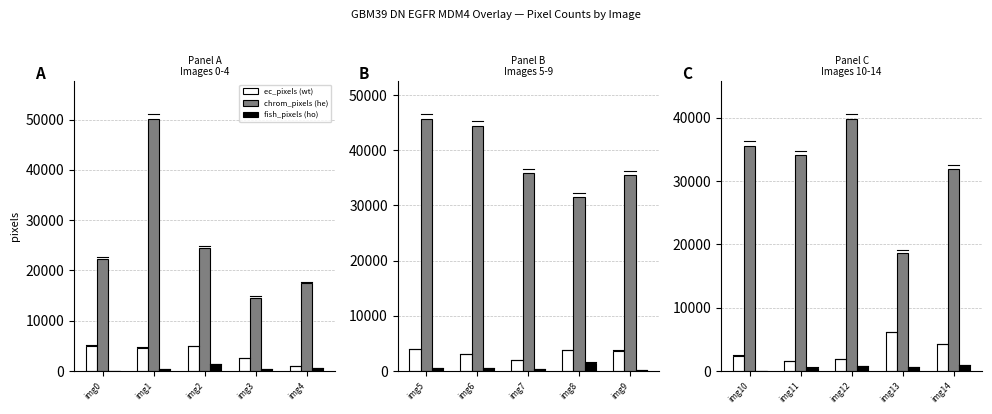

What is the value of the chrom_pixels bar at the 4th from the left?

18706